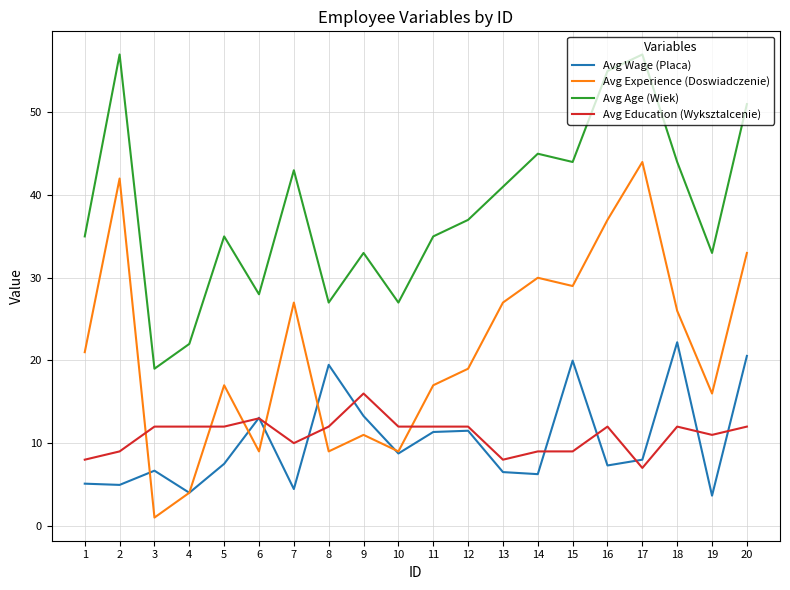

Which label corresponds to the smallest value in the chart?

3